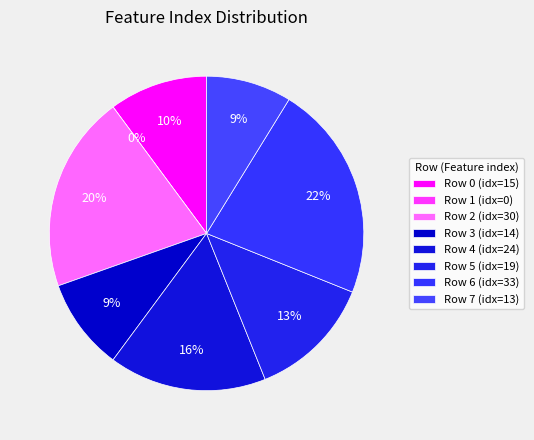

Count the number of slices in the pie.

8